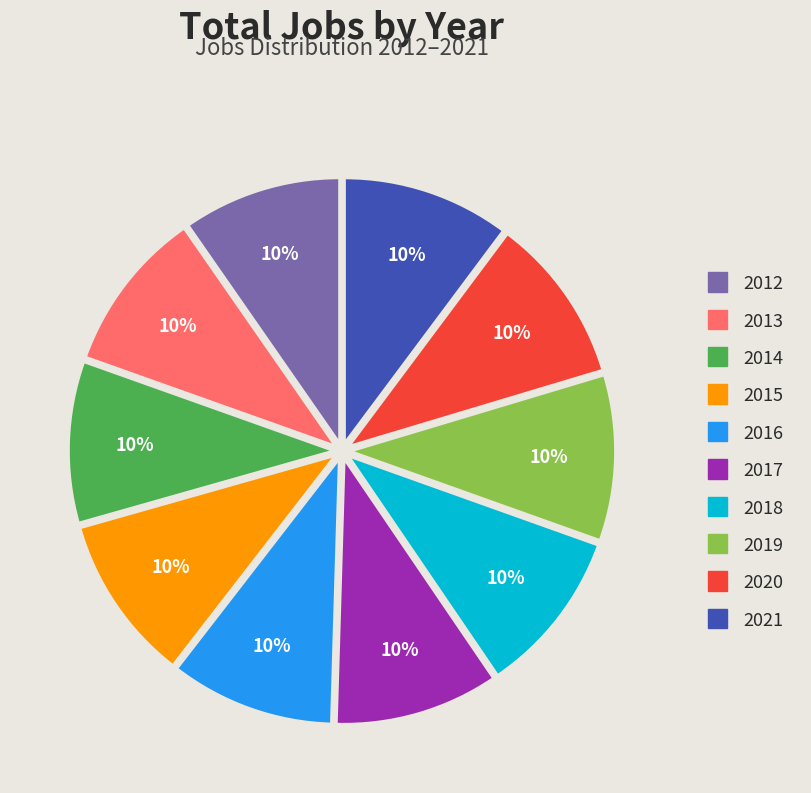

Is the sum of 2019 and 2021 greater than half?

No